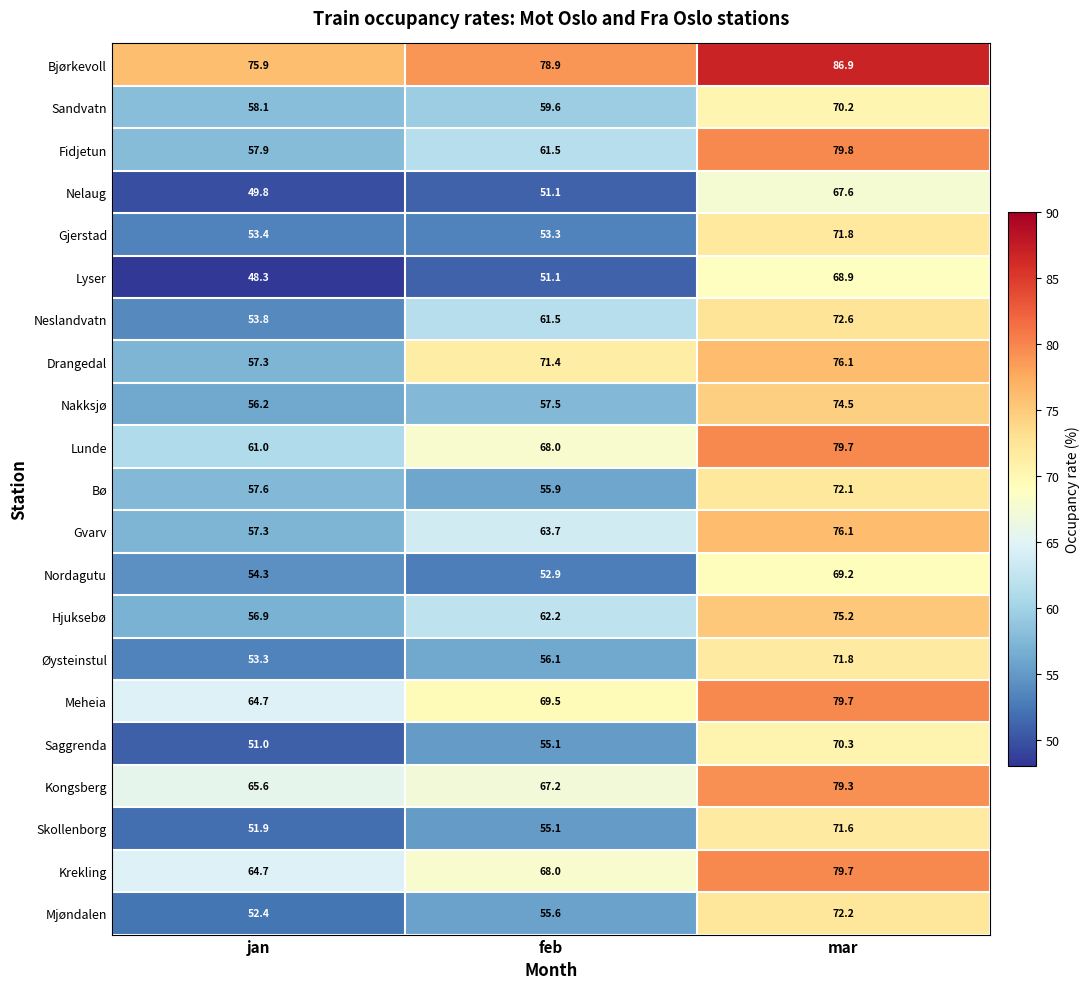

What is the average value of the Neslandvatn series?

62.6